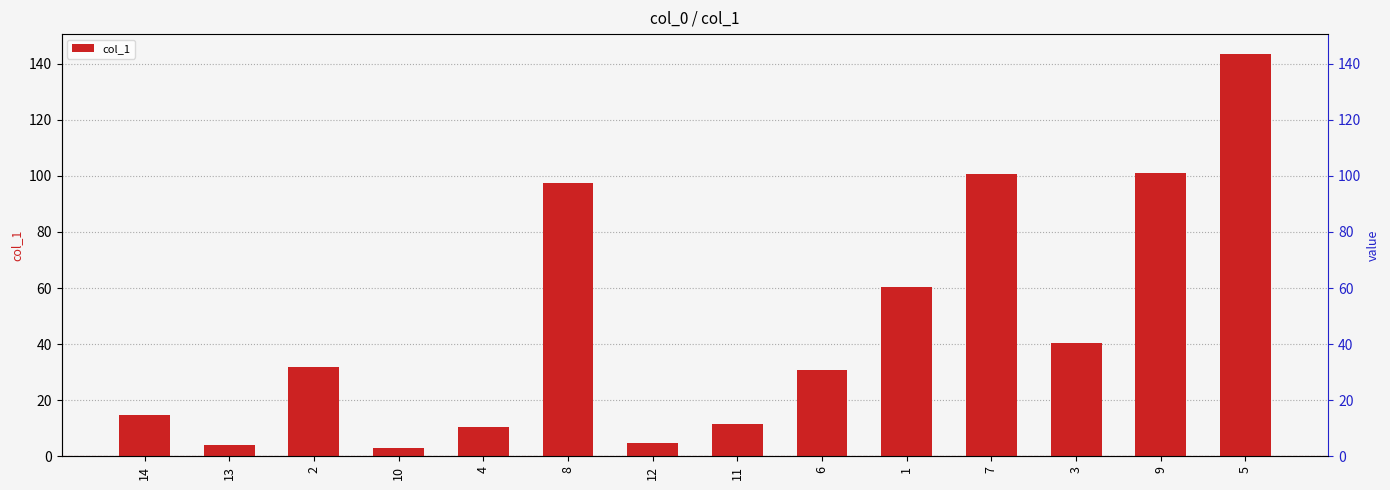

Which category has the lowest value across all series?

10